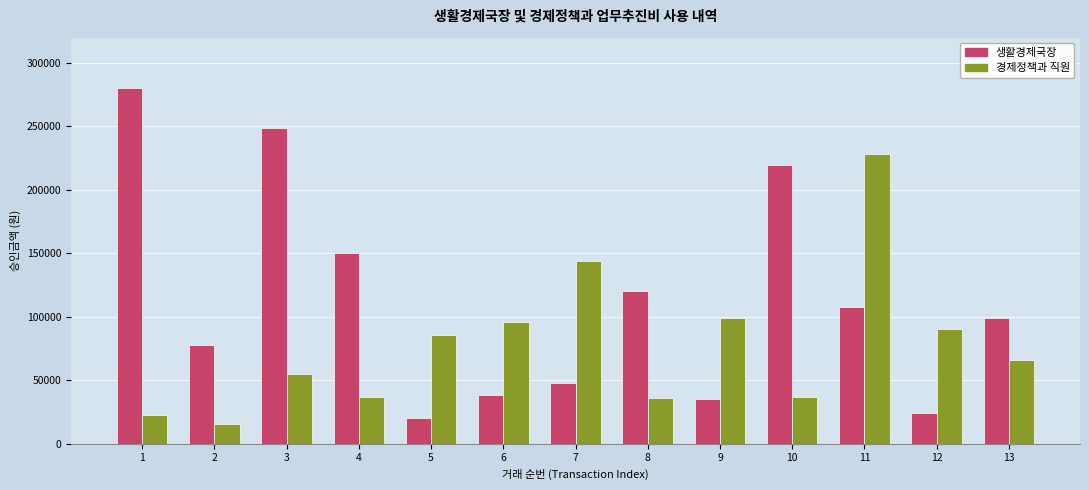

What is the approximate value of 생활경제국장 at 12?

24500